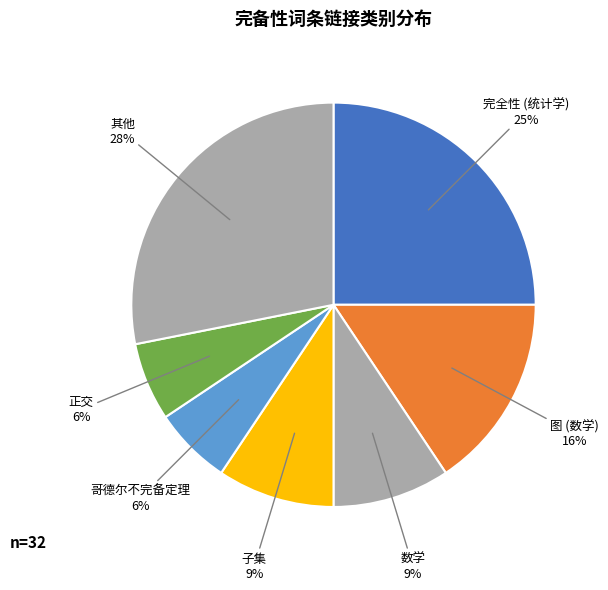

Count the number of slices in the pie.

7